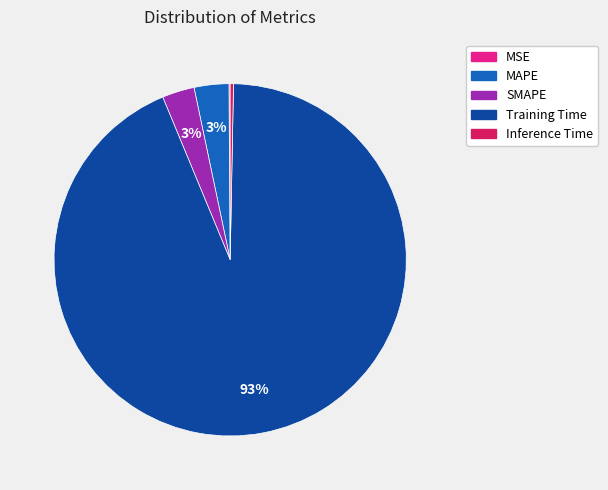

To the nearest percent, what is the average slice percentage?

20%